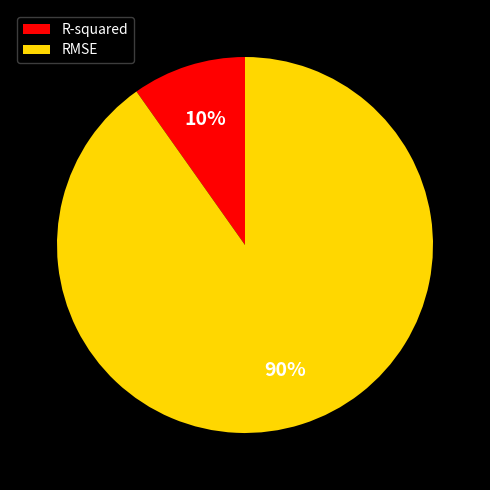

Is RMSE the majority of the pie?

Yes